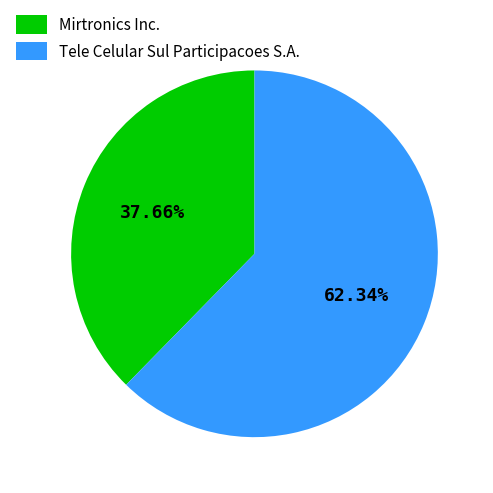

Is it true that Tele Celular Sul Participacoes S.A. is 74% of the pie?

False